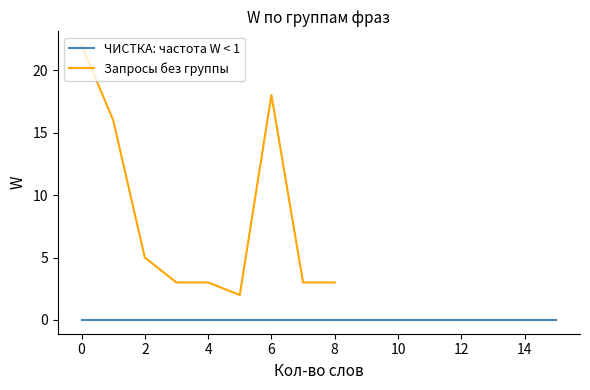

What is the maximum value for Запросы без группы?

22